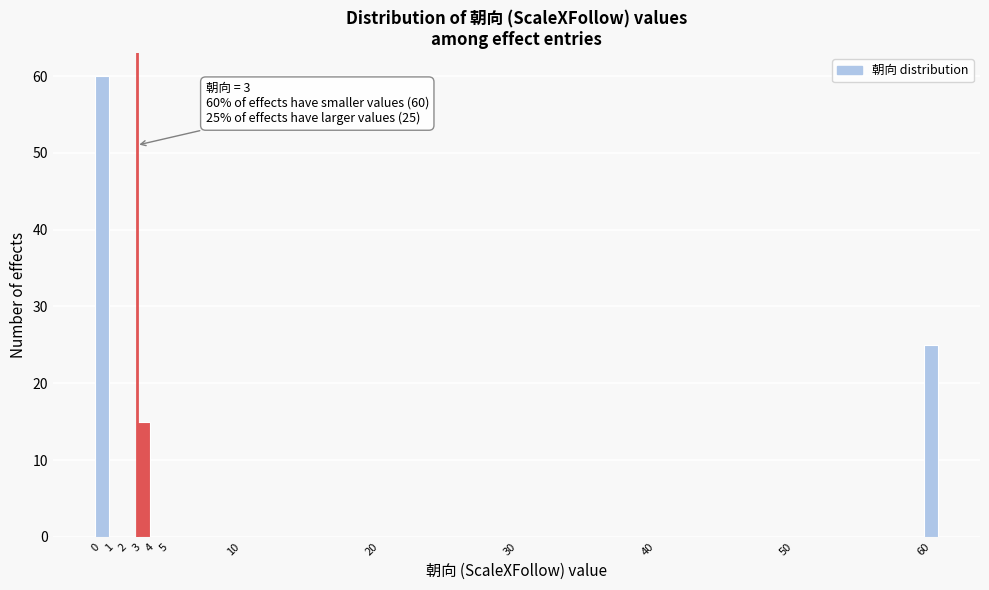

Over which range of the x-axis is the bar tallest?

0 to 1